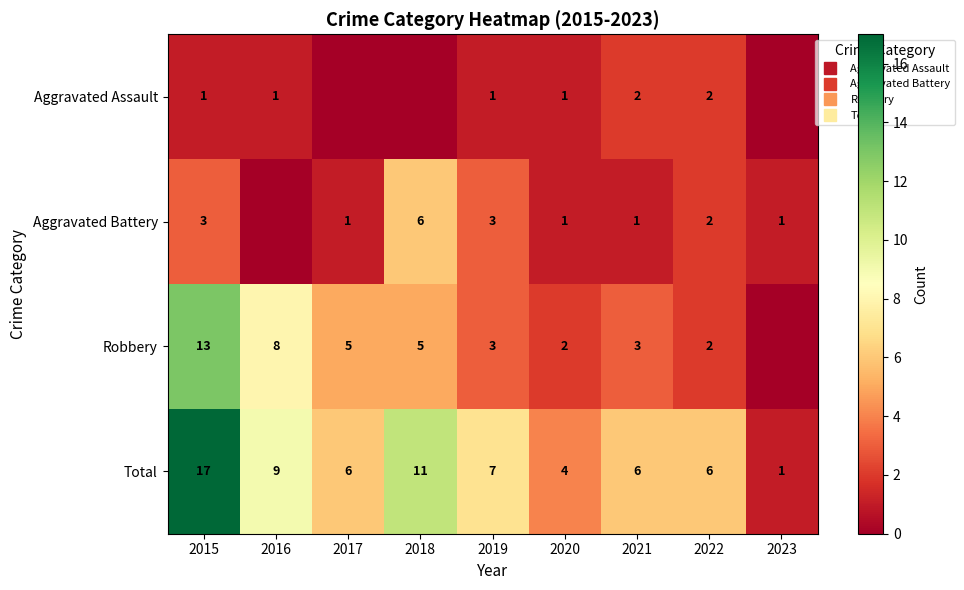

At 2021, list the series in order from smallest to largest.

Aggravated Battery, Aggravated Assault, Robbery, Total